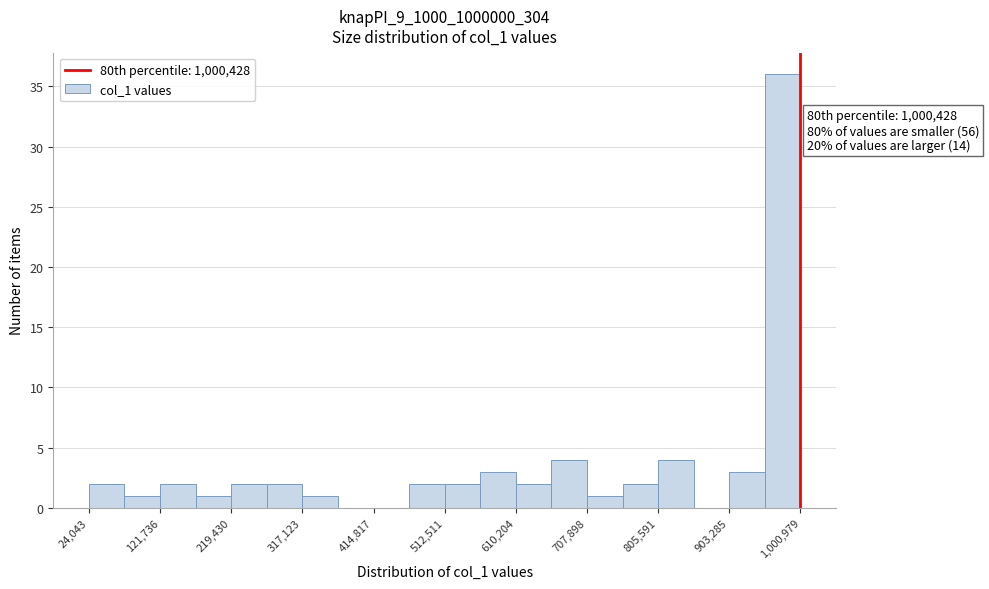

Over which range of the x-axis is the bar tallest?

950000 to 1000000